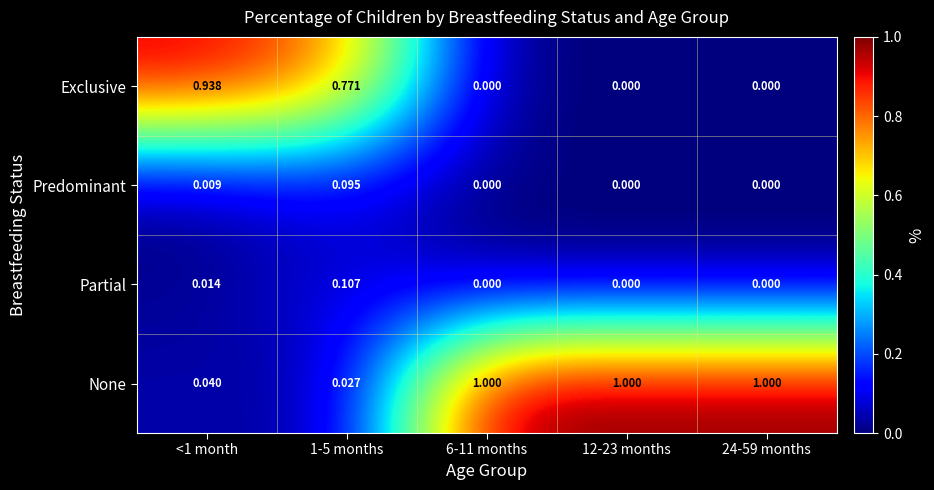

Rank the series by their maximum value, from lowest to highest.

Predominant, Partial, Exclusive, None